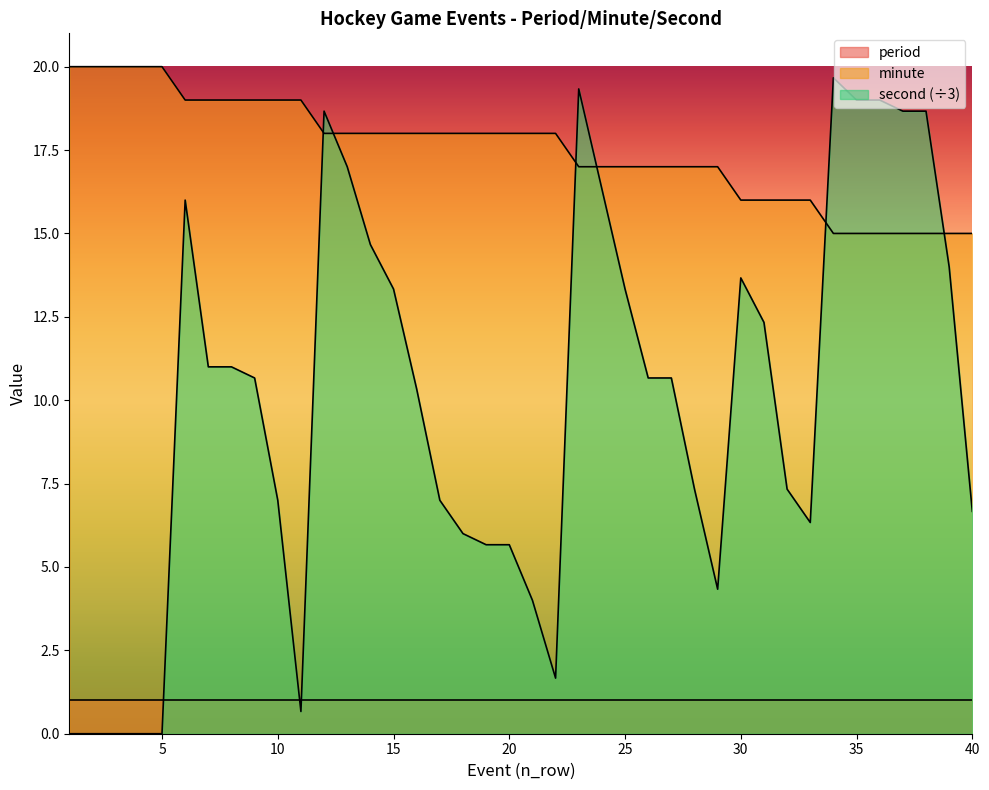

Is the value of second (÷3) at 25 greater than the value of minute at 30?

No